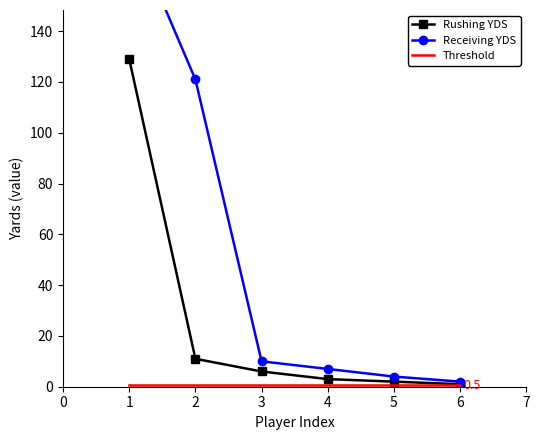

The value of Rushing YDS at 1 is 129.0. True or false?

True